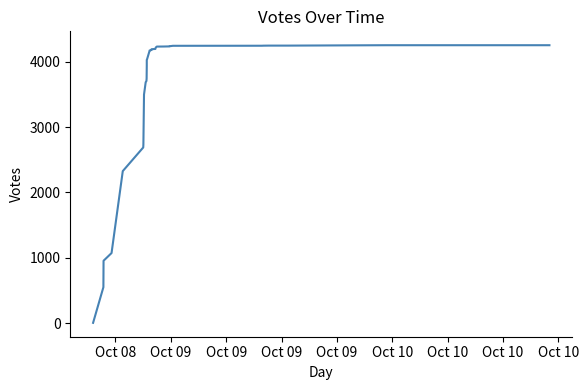

What is the smallest value displayed?

3